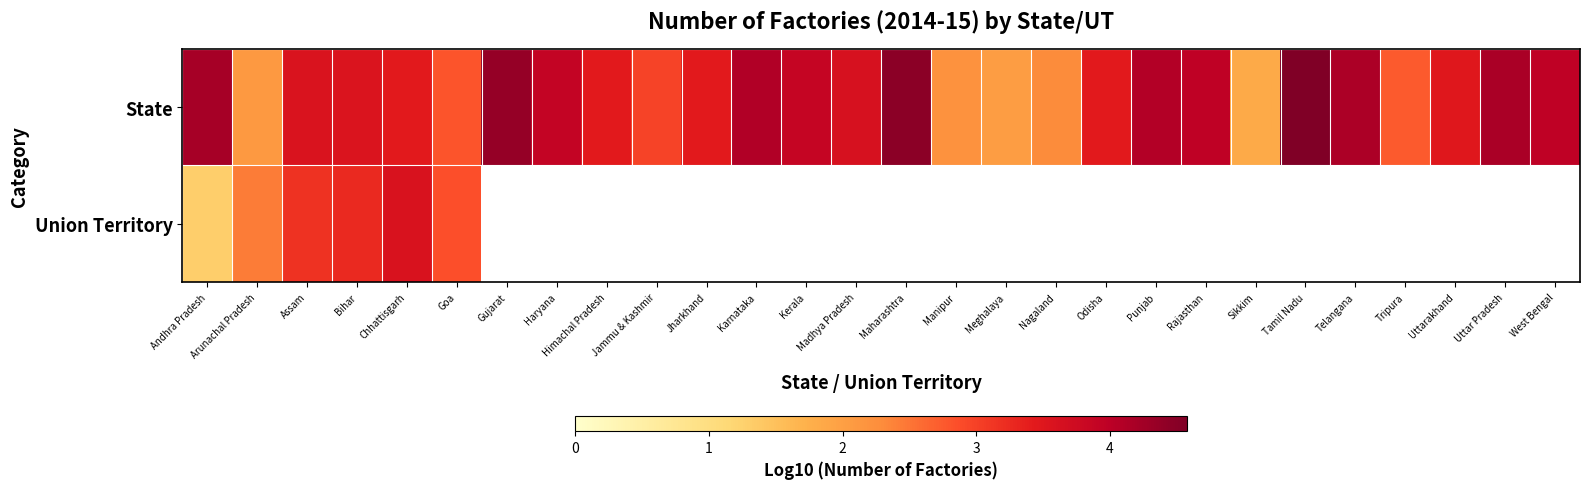

Count the number of data series in this chart.

2